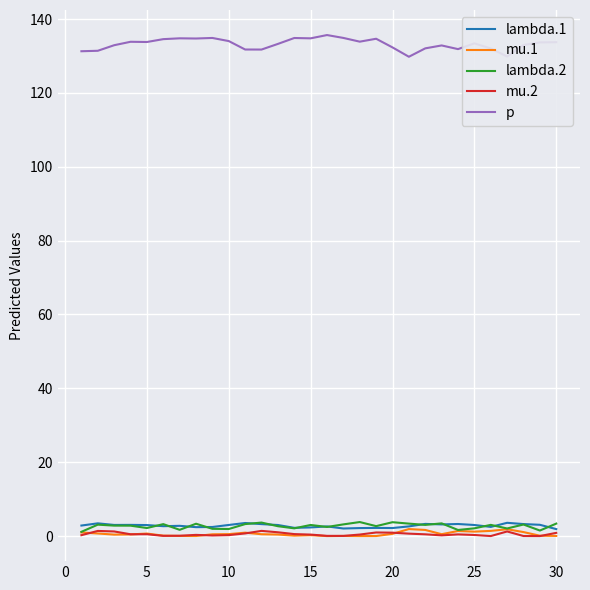

What is the greatest value displayed?

135.7